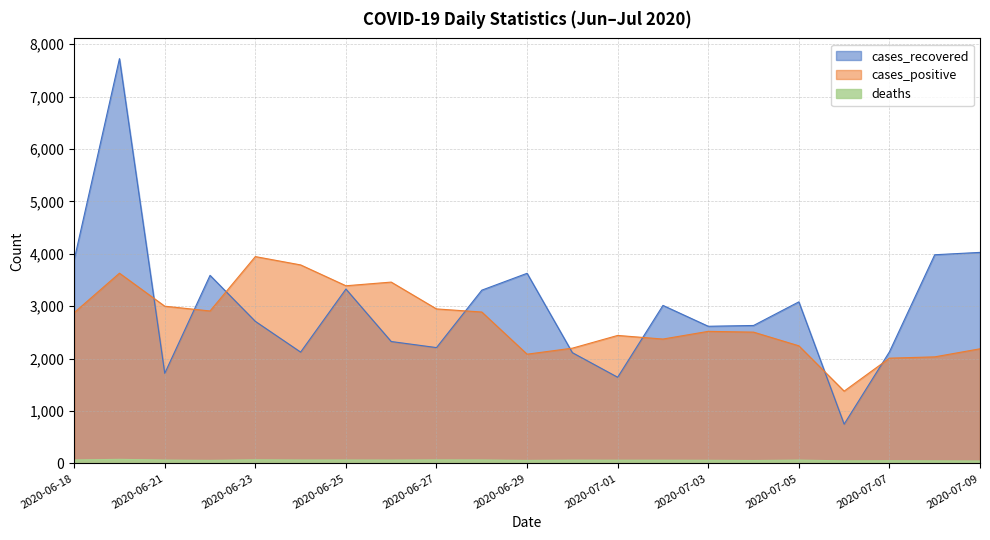

What is the label of the 6th point from the right?

2020-07-04